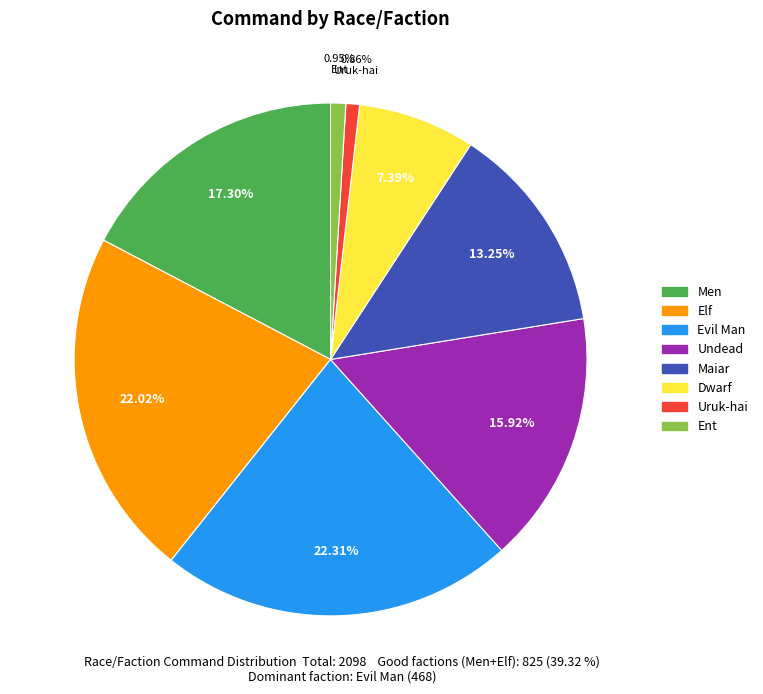

Approximately how many times larger is the value at Men compared to Undead?

1.1